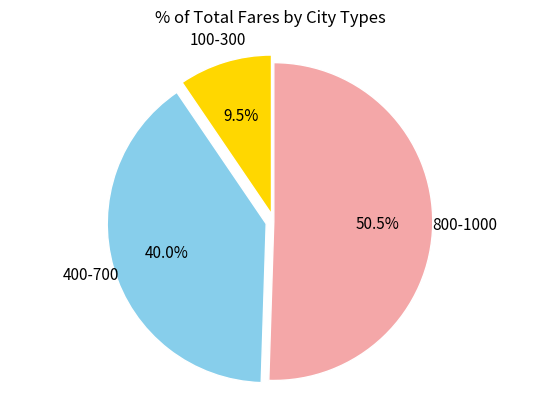

Between 800-1000 and 100-300, which is larger?

800-1000